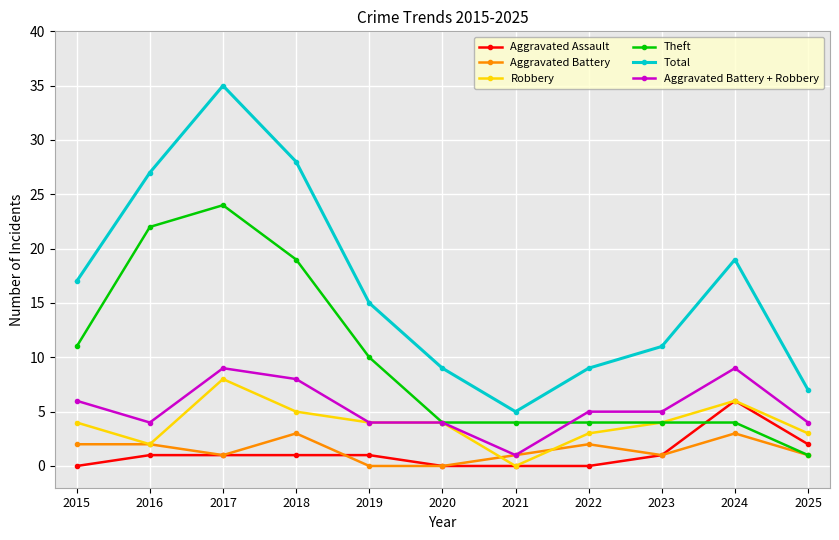

At how many categories does at least one series exceed 24?

3